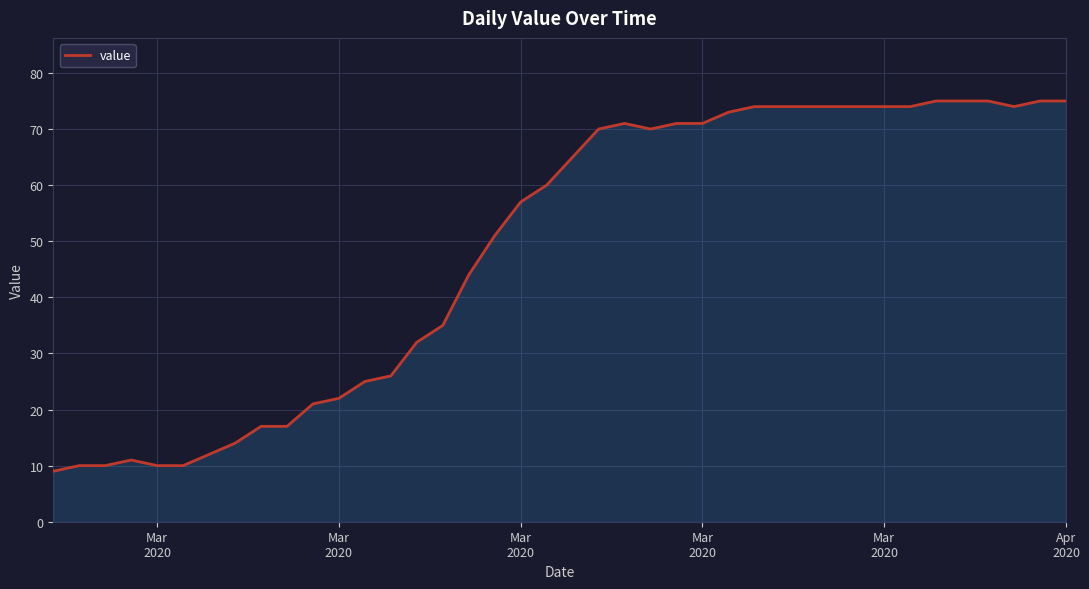

How many lines are shown in the chart?

1